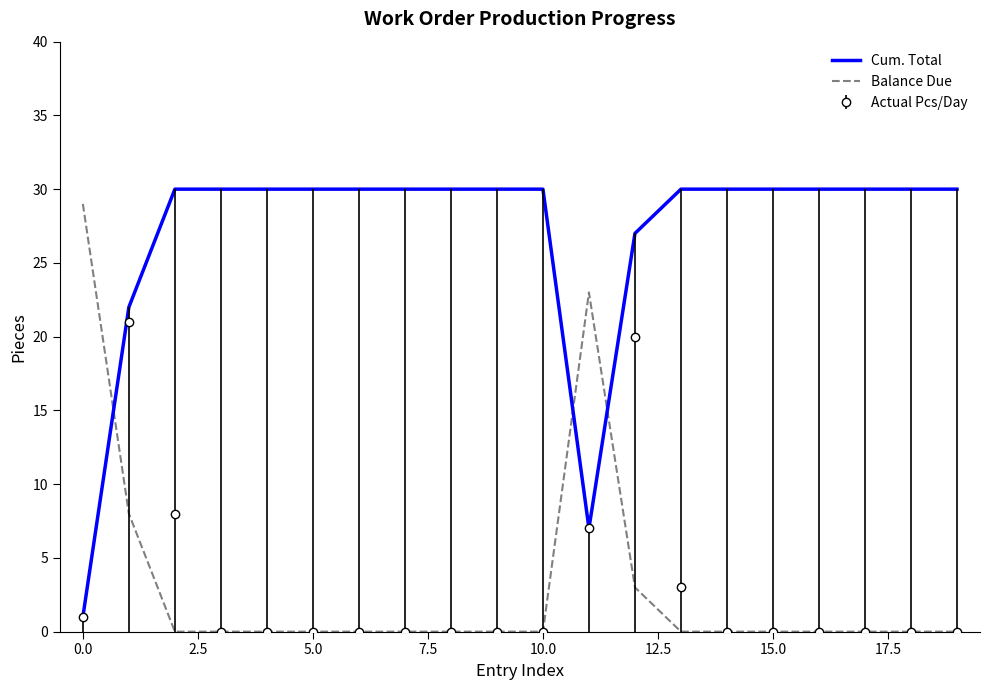

Which series has the largest total across all categories?

Cum. Total